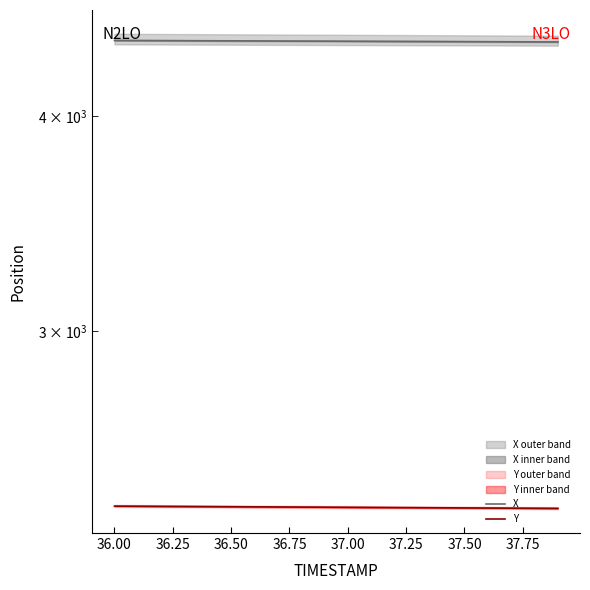

What is the difference between the second highest and second lowest values in the Y series?

6.5